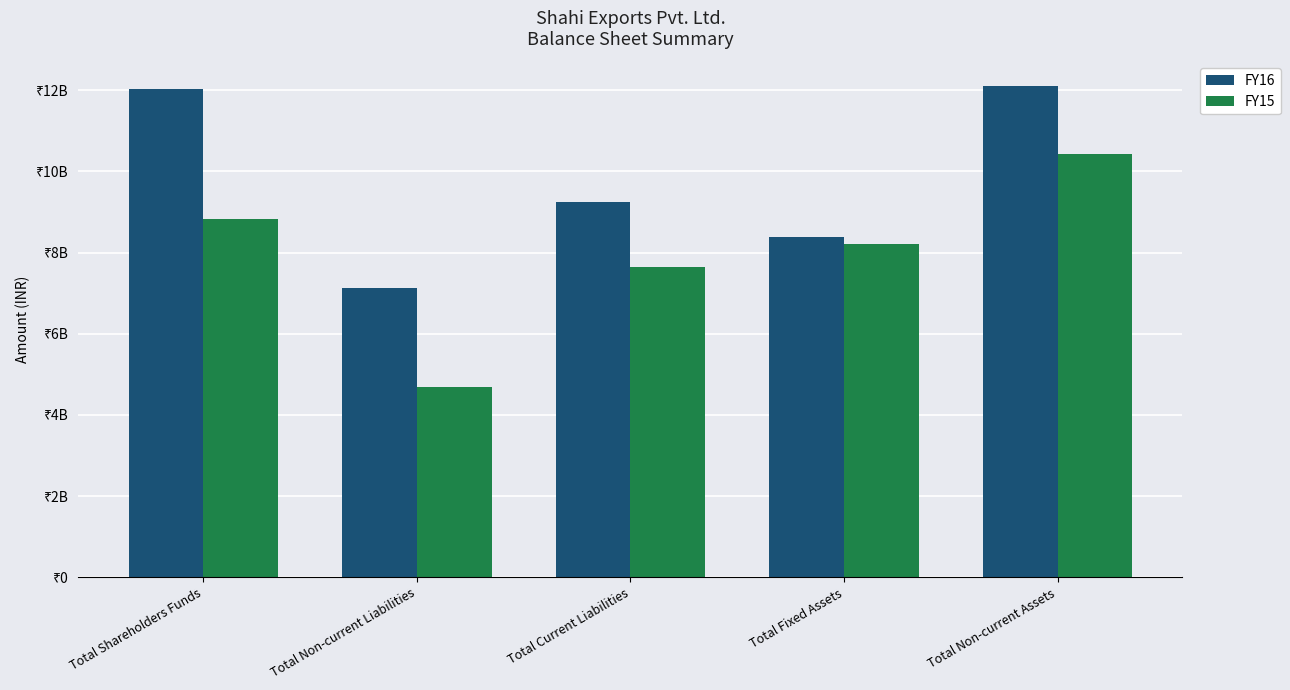

Does the chart contain stacked bars?

No